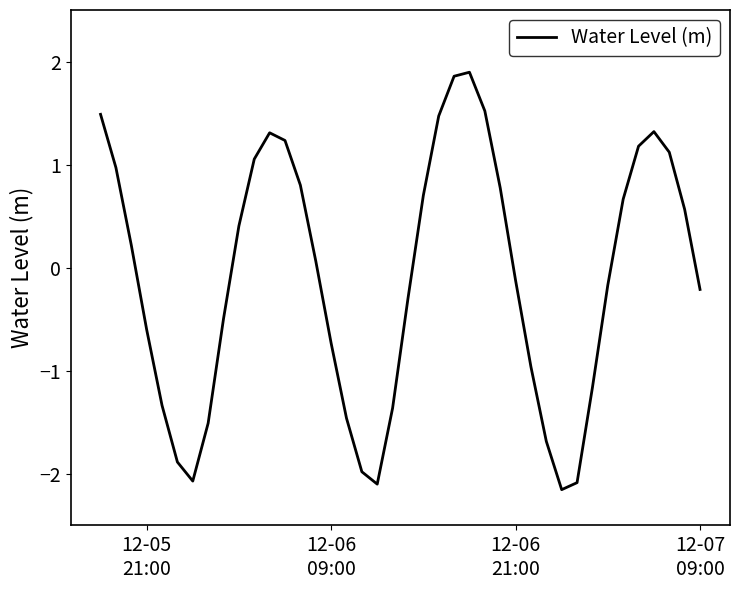

What is the maximum value shown in the chart?

1.9